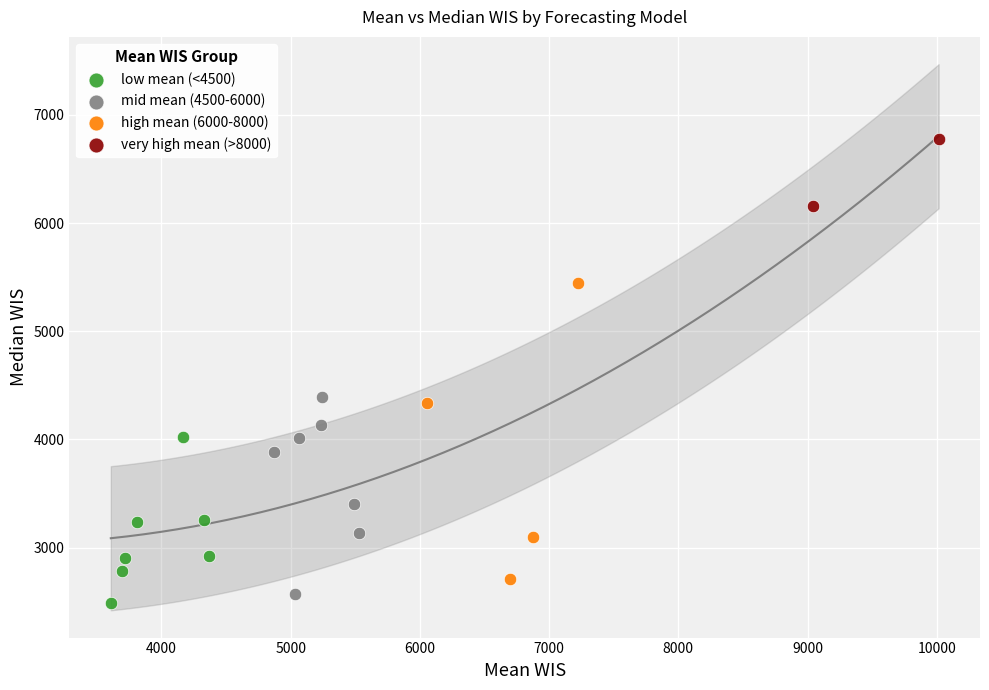

Which series reaches the maximum Y coordinate?

very high mean (>8000)